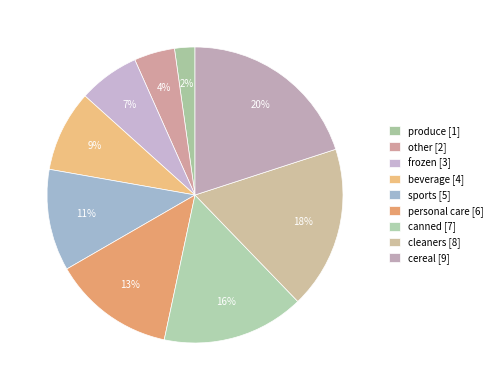

The cereal slice represents 32% of the pie. True or false?

False